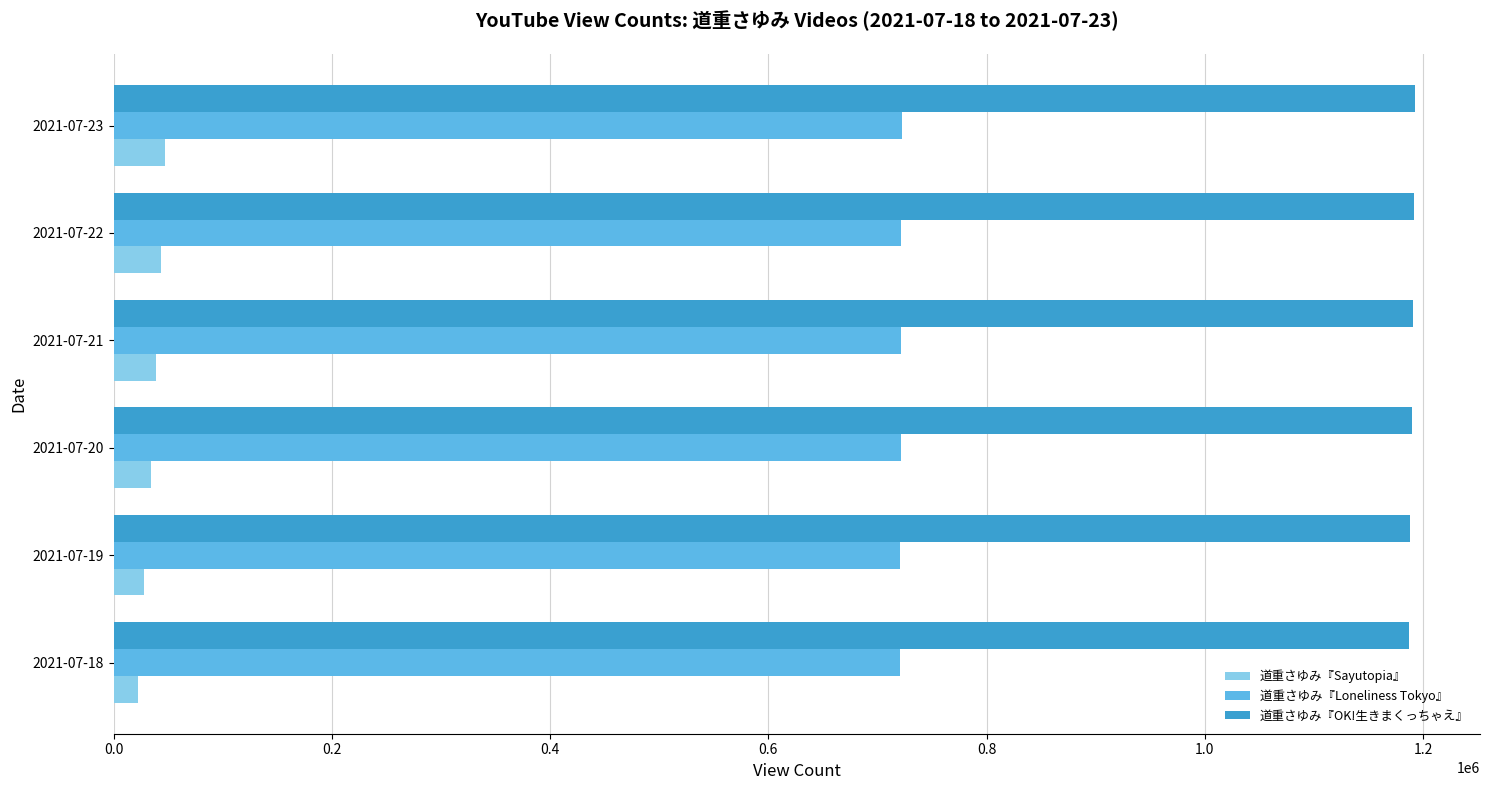

What is the difference between the second highest and minimum values in the 道重さゆみ『OK!生きまくっちゃえ』 series?

4067